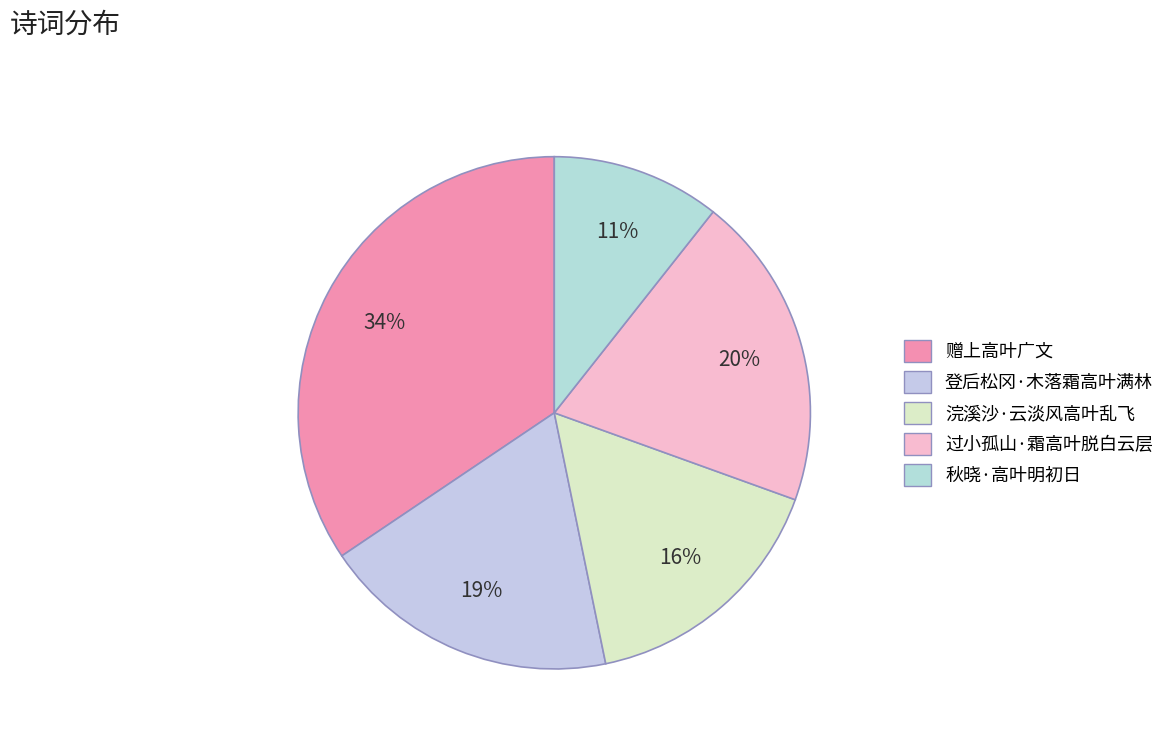

What is the smallest slice in the pie chart?

秋晓·高叶明初日